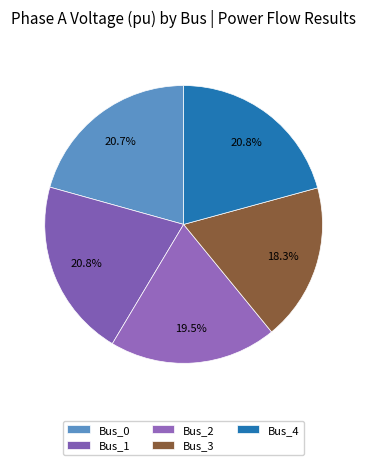

Which slice is the smallest?

Bus_3